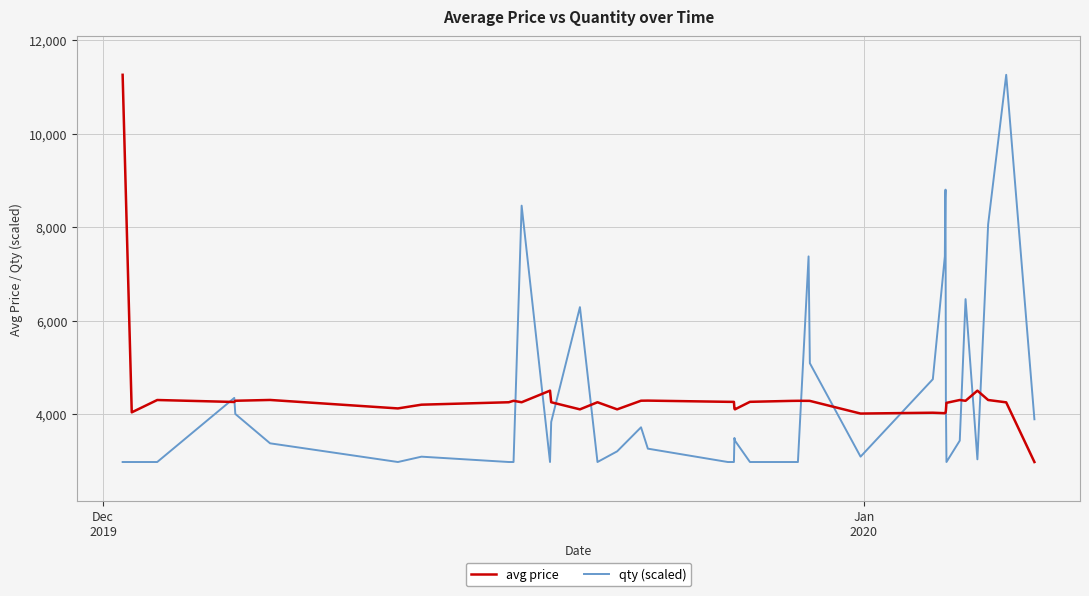

What is the greatest value displayed?

11260.0